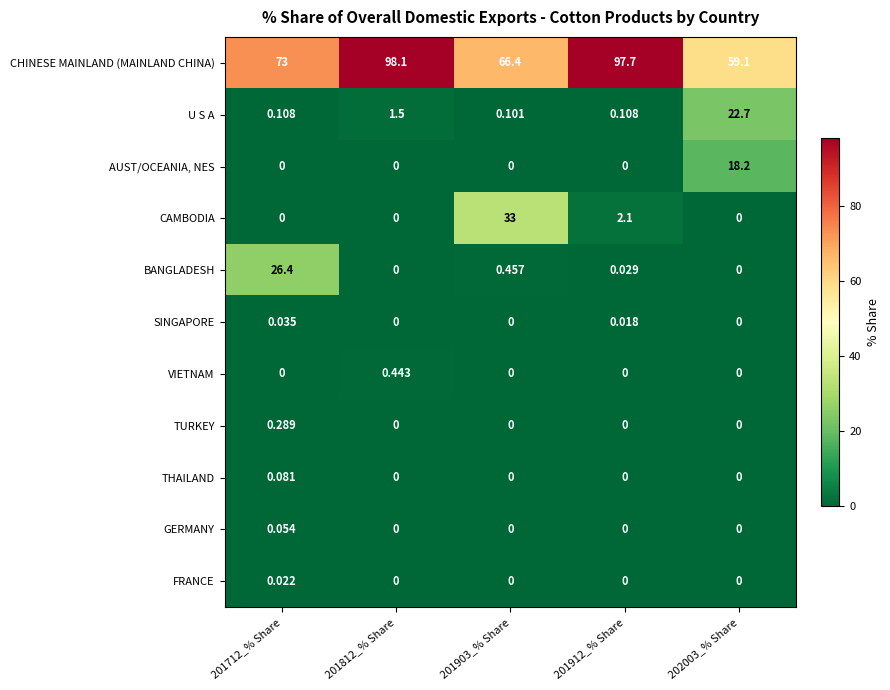

Which label corresponds to the largest value in the chart?

201812_% Share